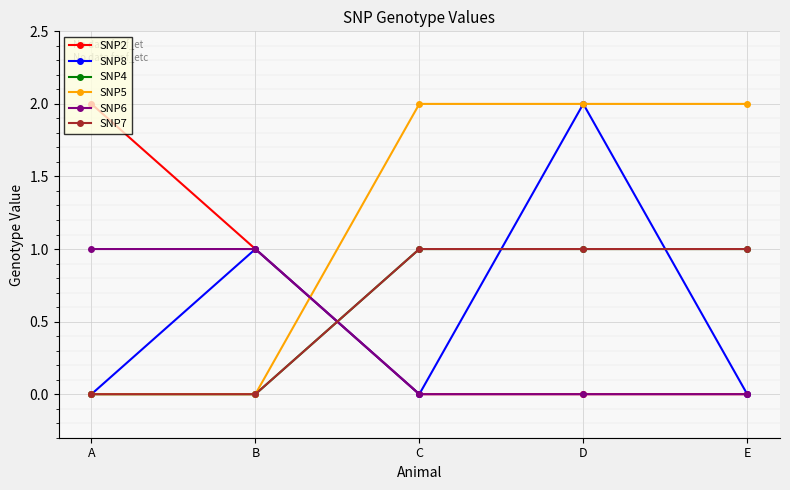

Is this an area chart (filled region under the line)?

No